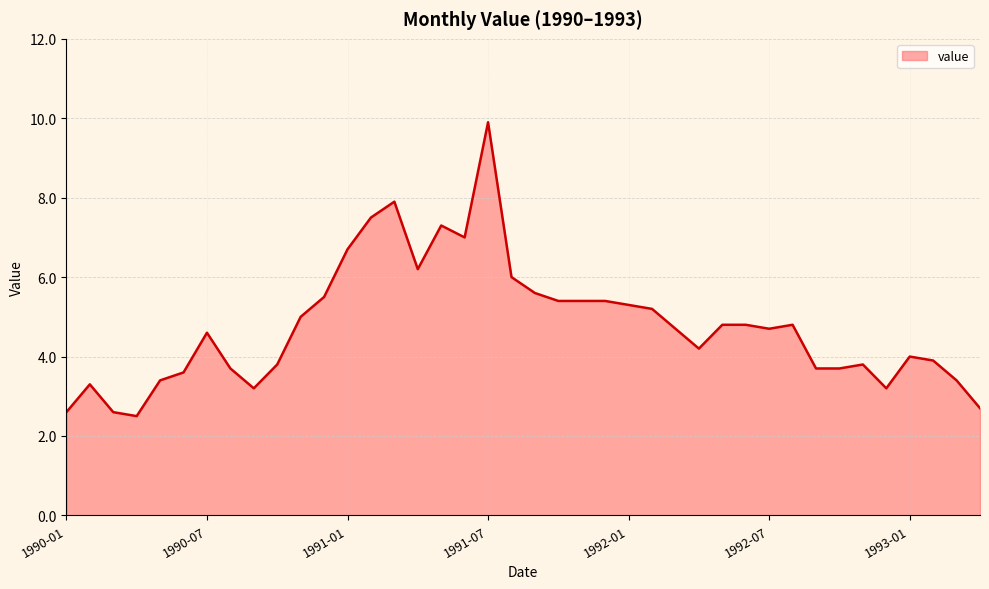

Reading right to left, transcribe all the data shown in this chart.

2.7	3.4	3.9	4.0	3.2	3.8	3.7	3.7	4.8	4.7	4.8	4.8	4.2	4.7	5.2	5.3	5.4	5.4	5.4	5.6	6.0	9.9	7.0	7.3	6.2	7.9	7.5	6.7	5.5	5.0	3.8	3.2	3.7	4.6	3.6	3.4	2.5	2.6	3.3	2.6